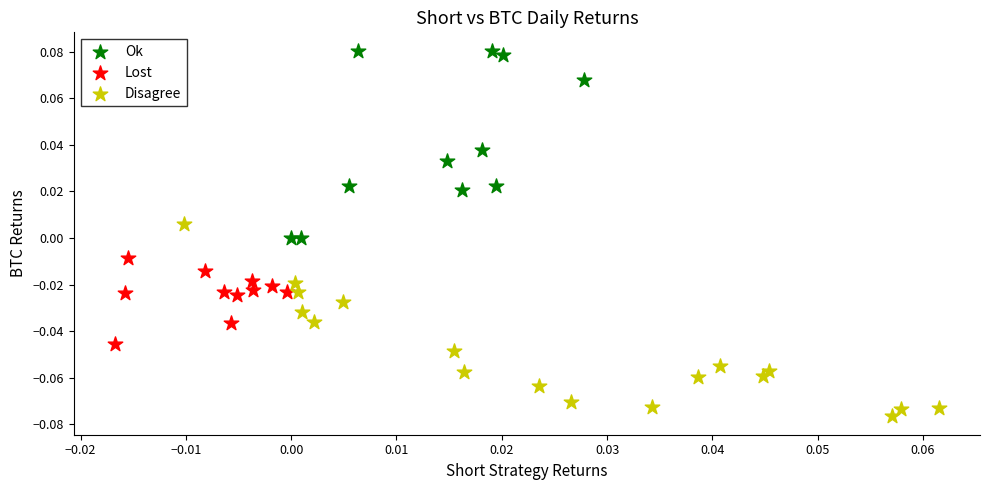

Which series reaches the maximum Y coordinate?

Ok